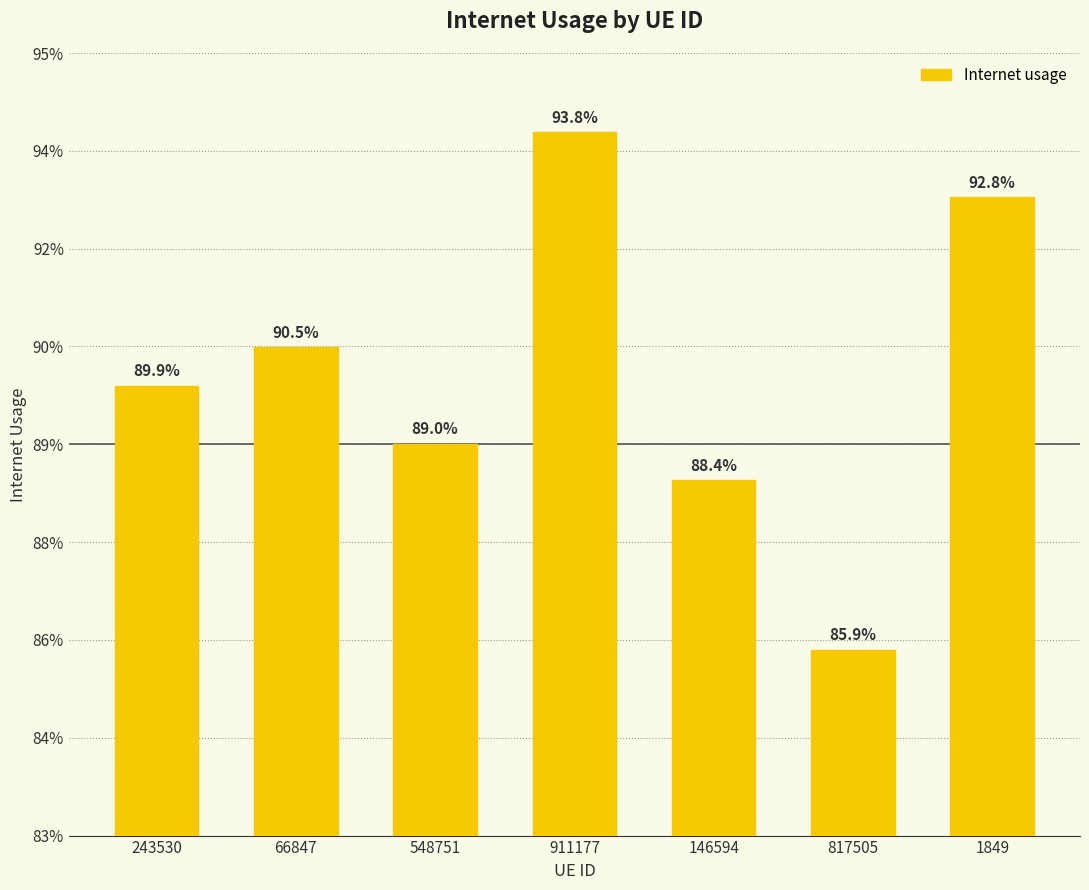

Does the chart contain any negative values?

No